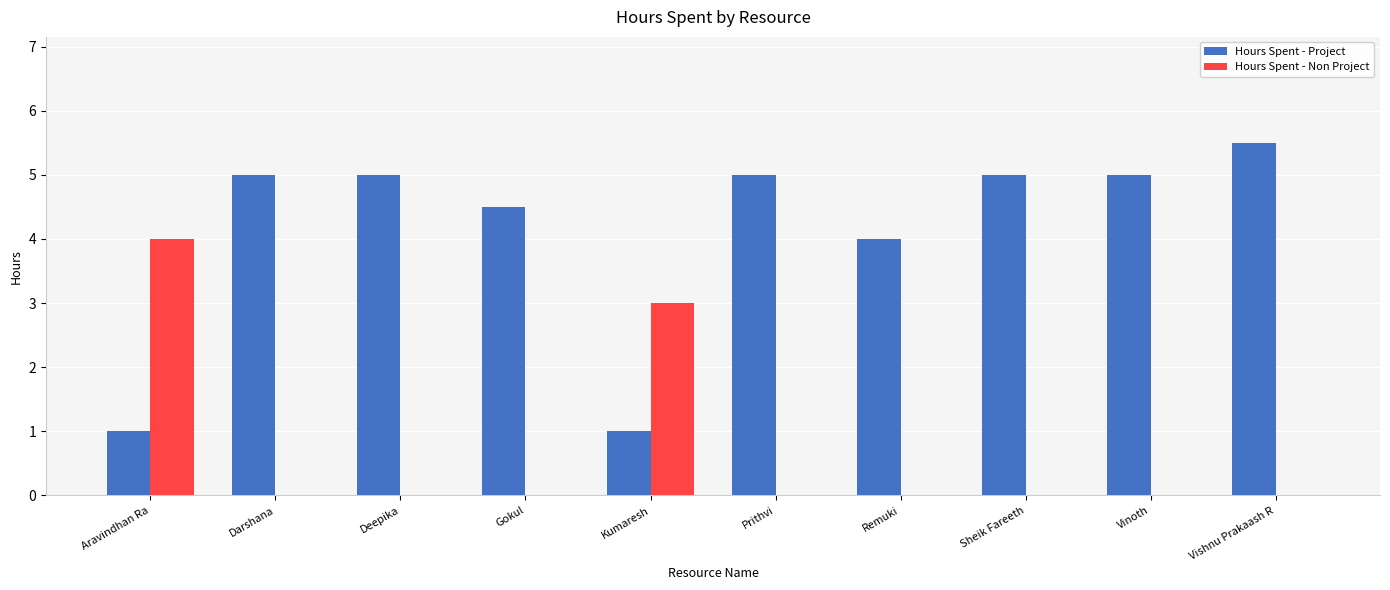

How many groups of bars are there?

10